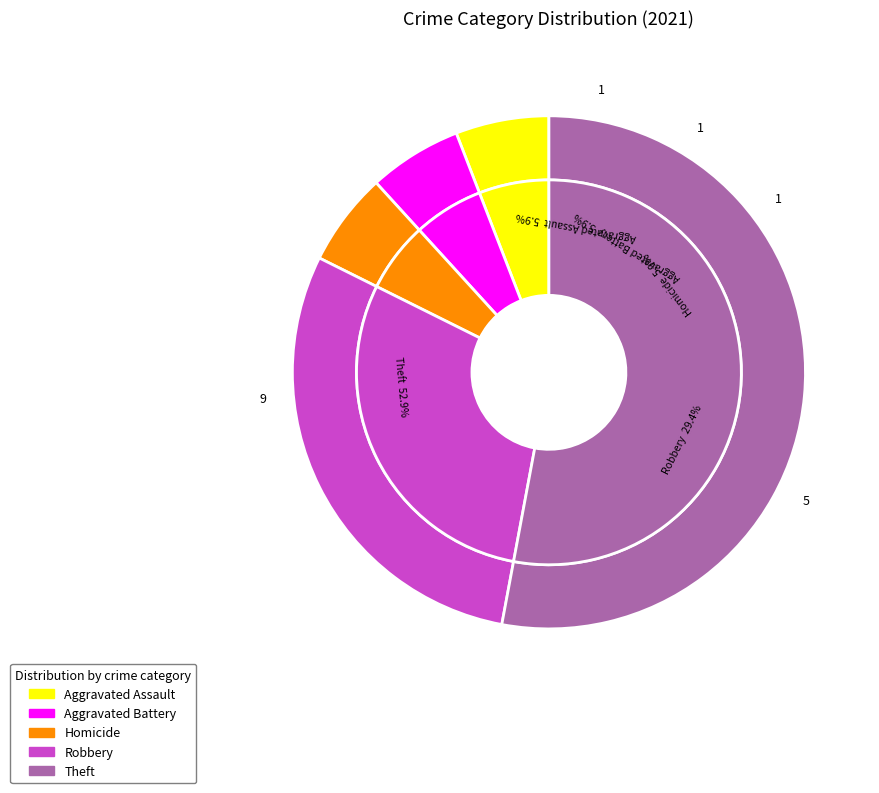

Does Motor Vehicle Theft account for over 50% of the chart?

No